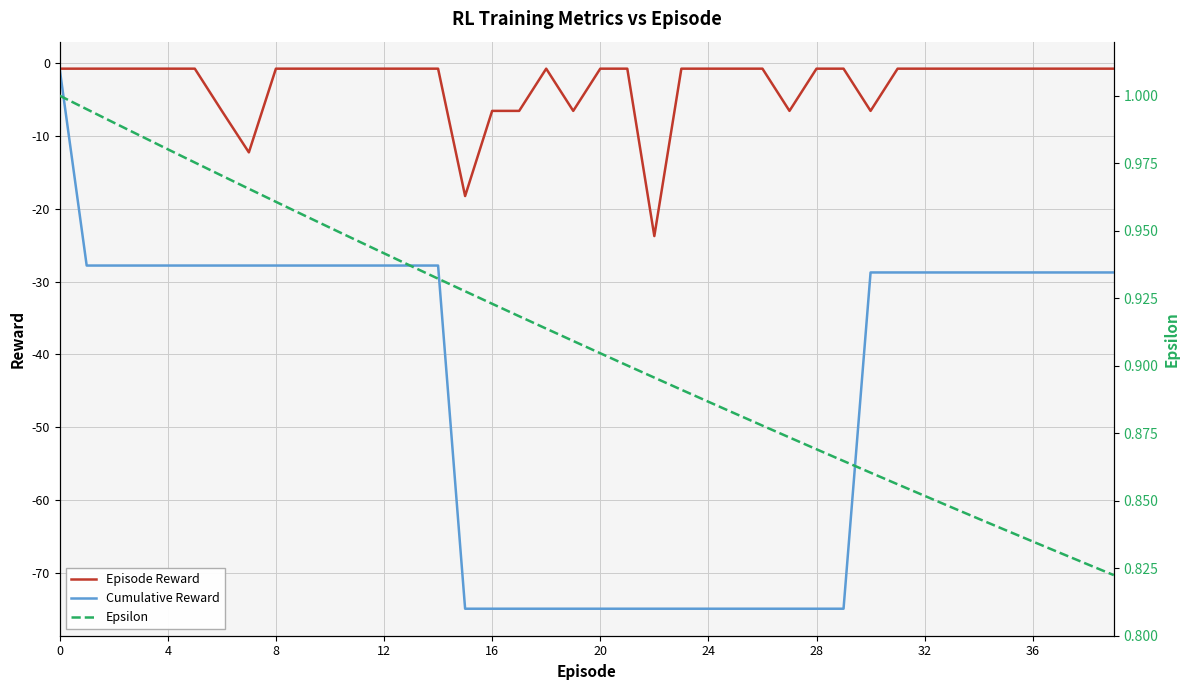

The value of Epsilon at 0 is 1.3. True or false?

False